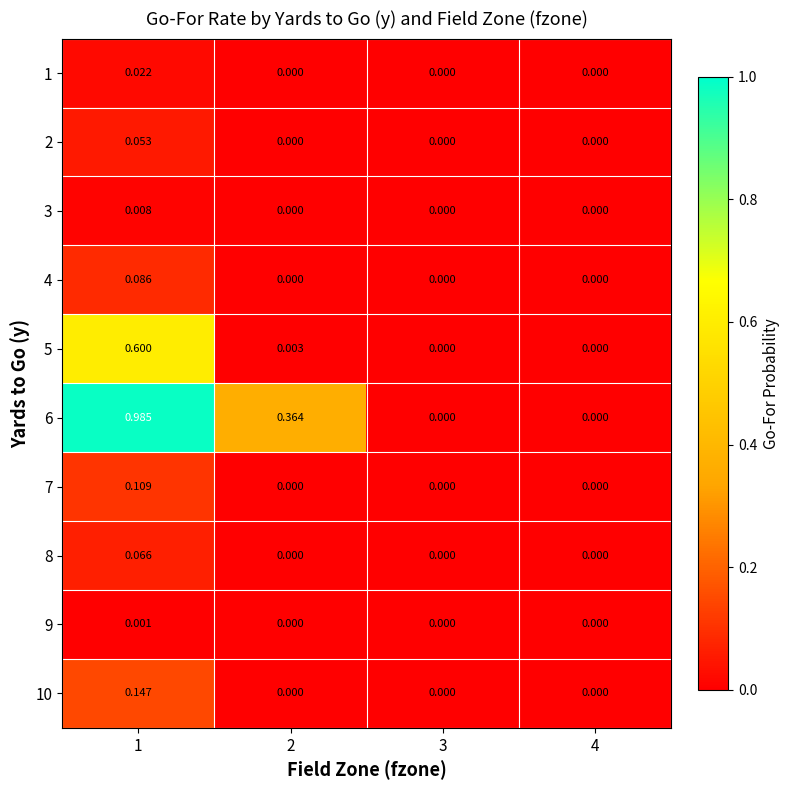

At which category is the sum across all series the highest?

1